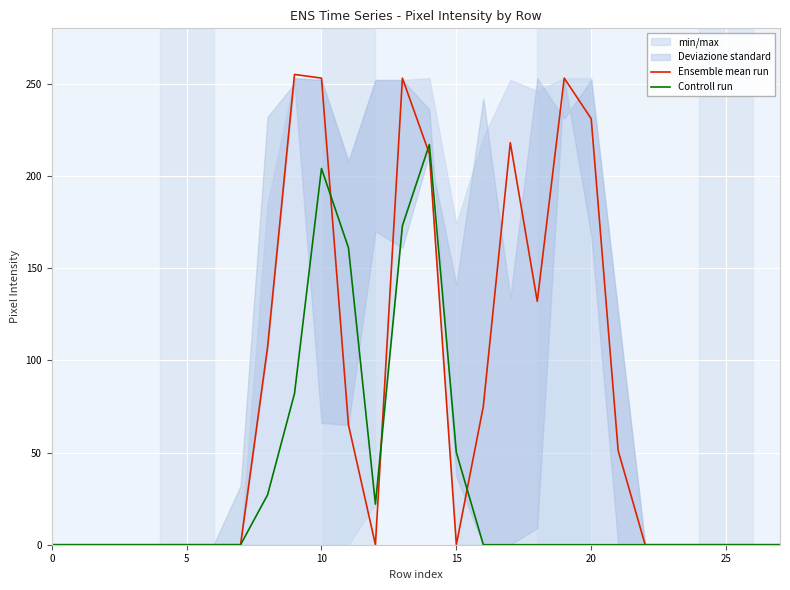

Where is Controll run nearest to the value 108?

9